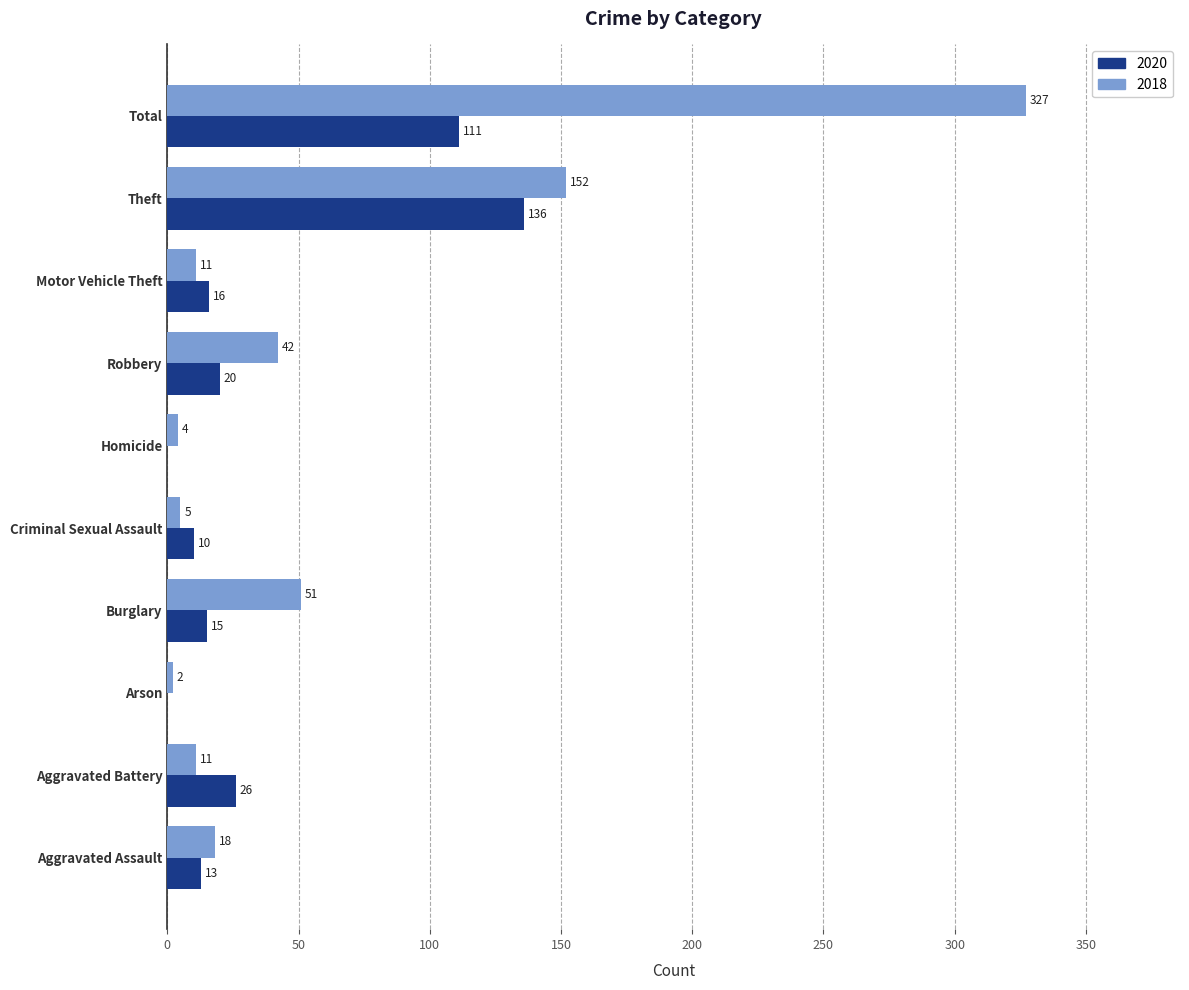

Where is 2020 nearest to the value 68?

Aggravated Battery